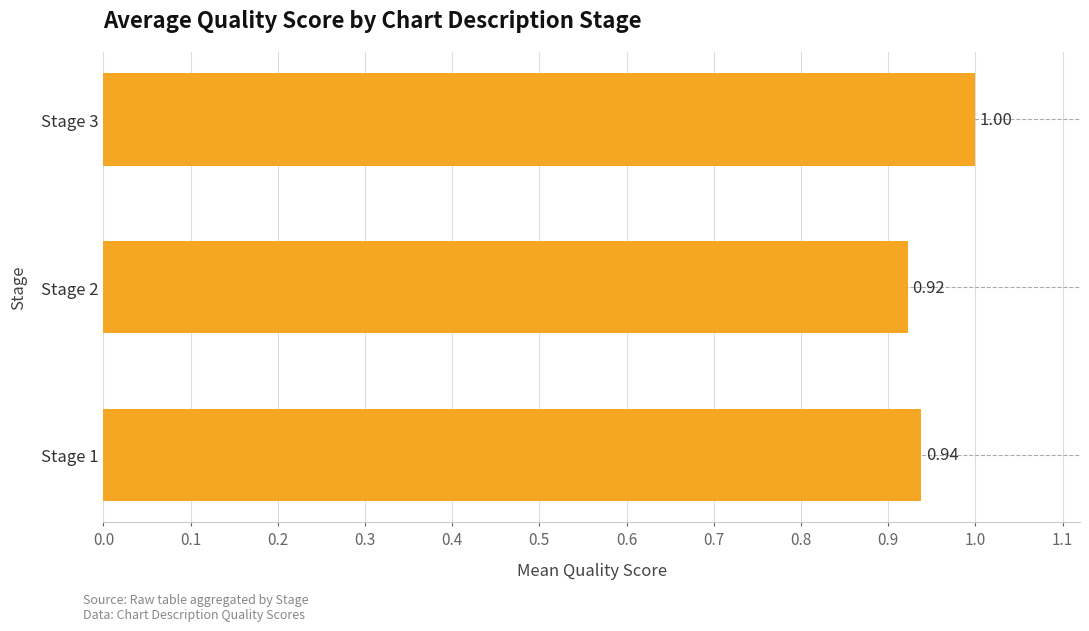

What is the difference between the maximum and minimum values?

0.1